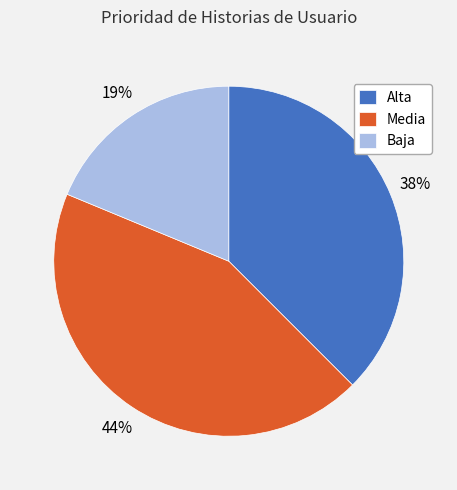

Do Media and Alta together represent more than half of the pie?

Yes